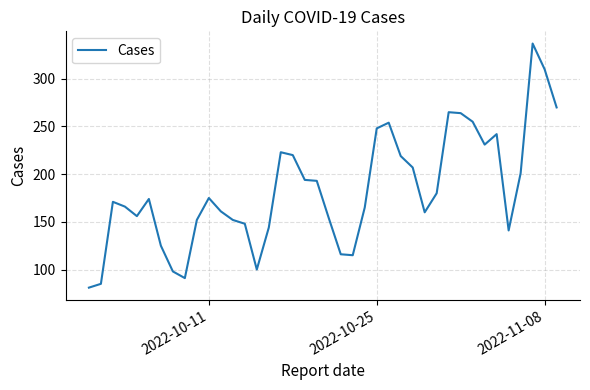

What is the difference between the maximum and minimum values?

256